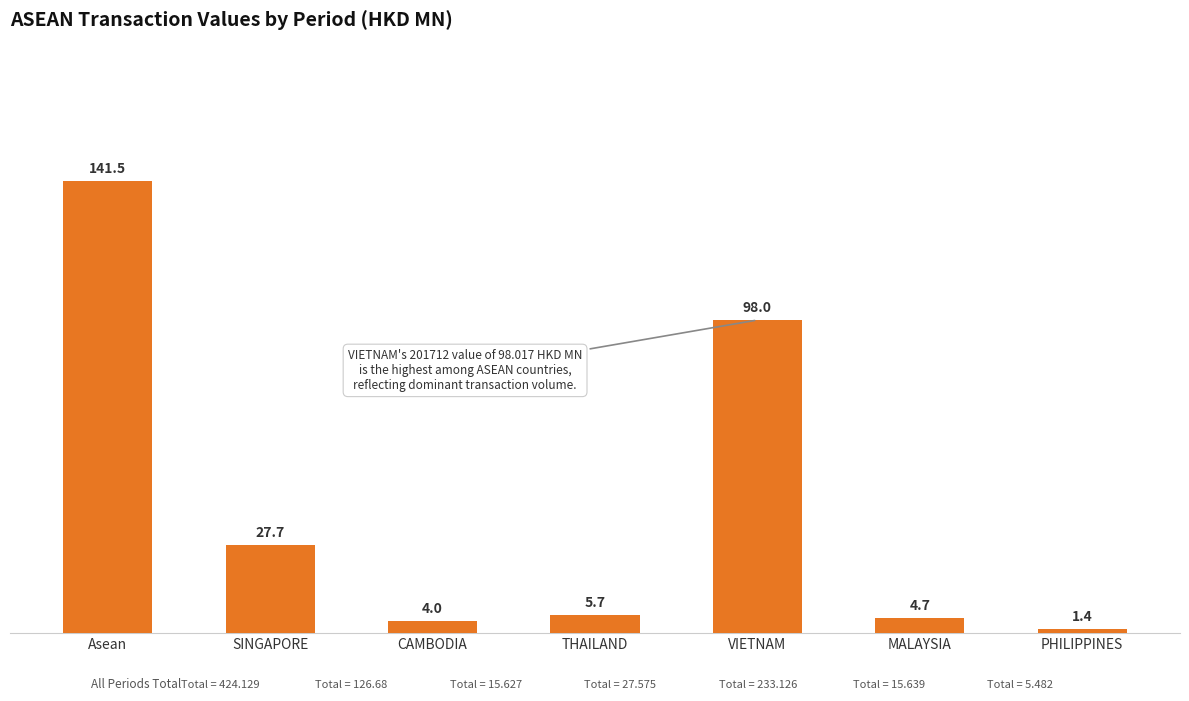

What is the average value?

40.4